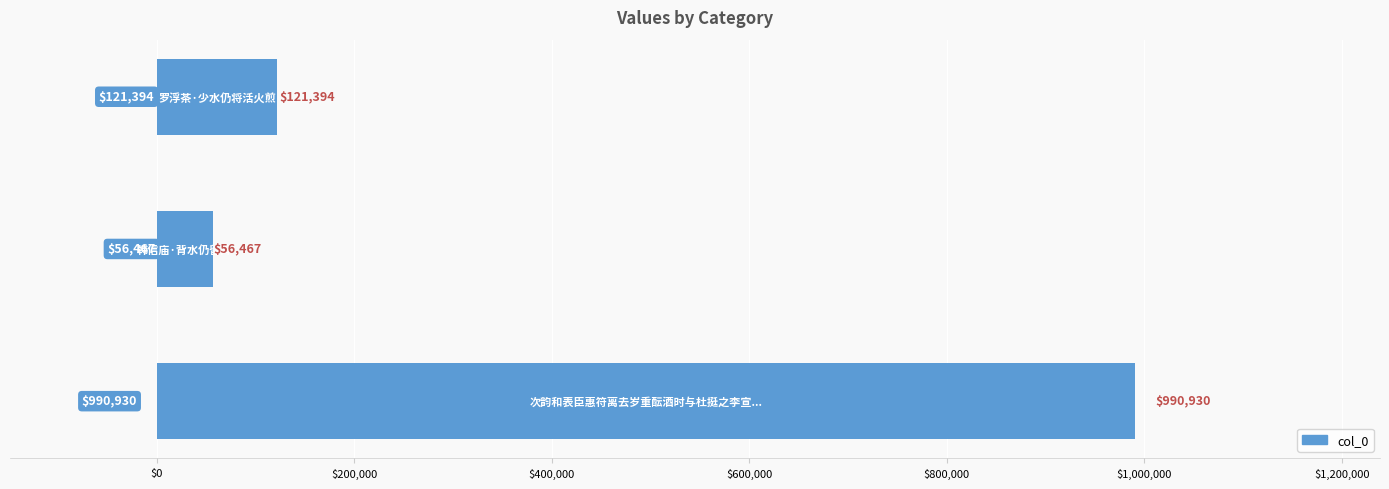

What is the maximum value shown in the chart?

990930